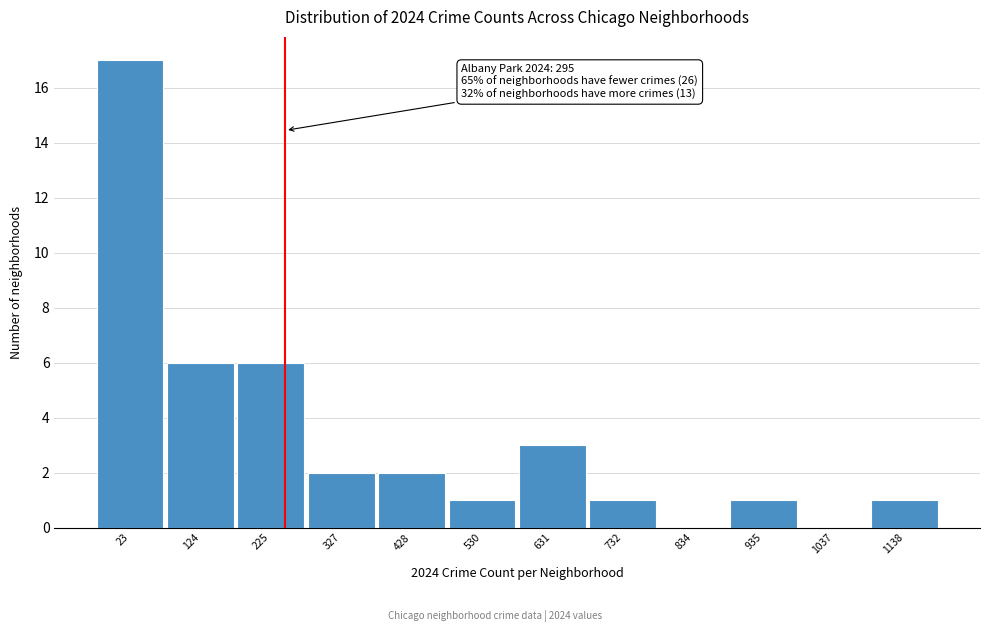

Reading left to right, extract all data points from this chart.

23=17	124=6	225=6	327=2	428=2	530=1	631=3	732=1	834=0	935=1	1037=0	1138=1